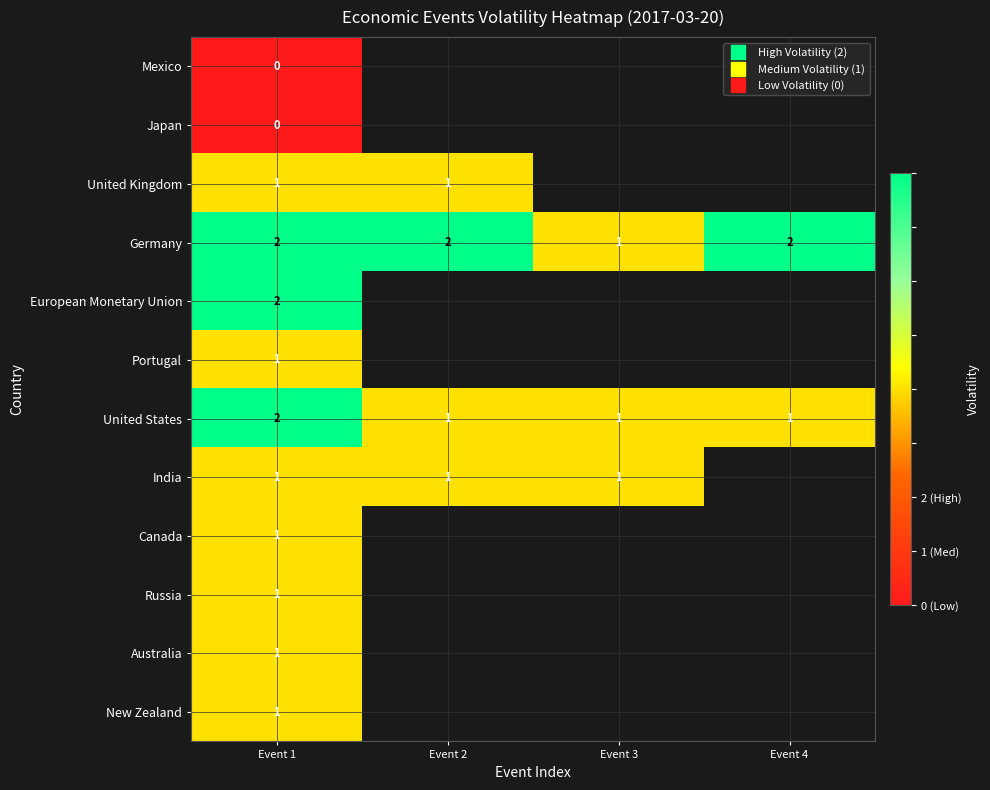

The Portugal series shows 0.4 at Event 1. True or false?

False